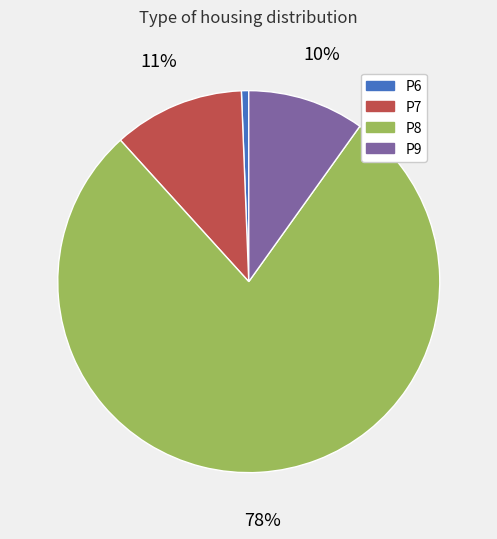

Which category has the biggest portion of the pie?

P8